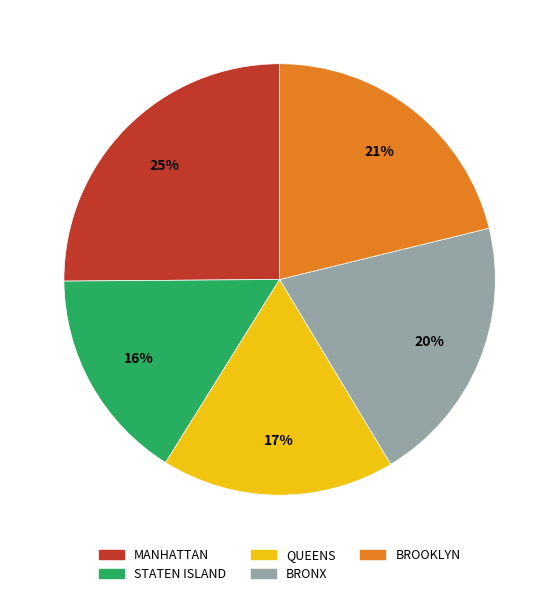

The STATEN ISLAND slice represents 5% of the pie. True or false?

False